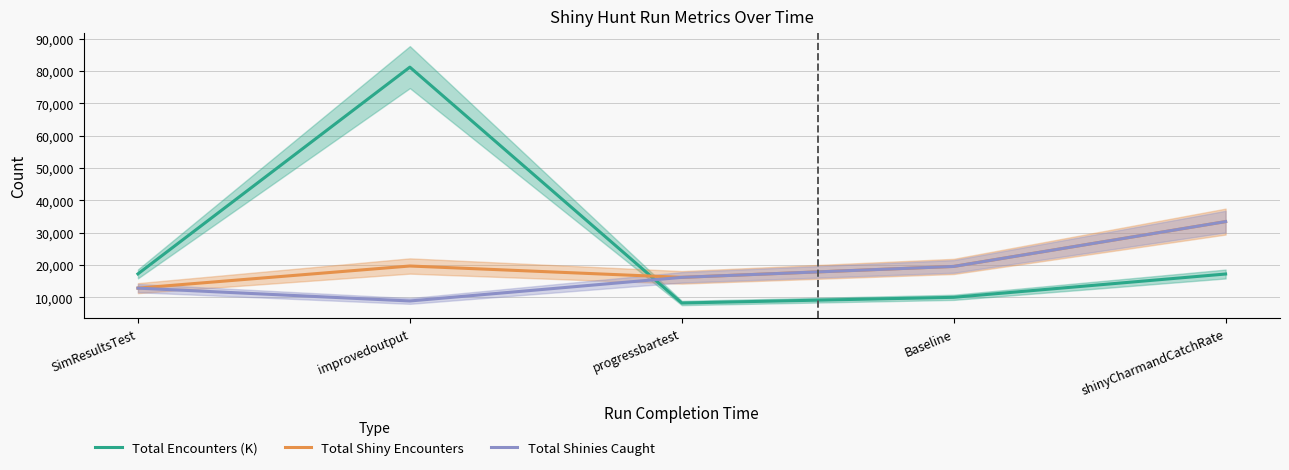

At how many categories does at least one series exceed 56545?

1